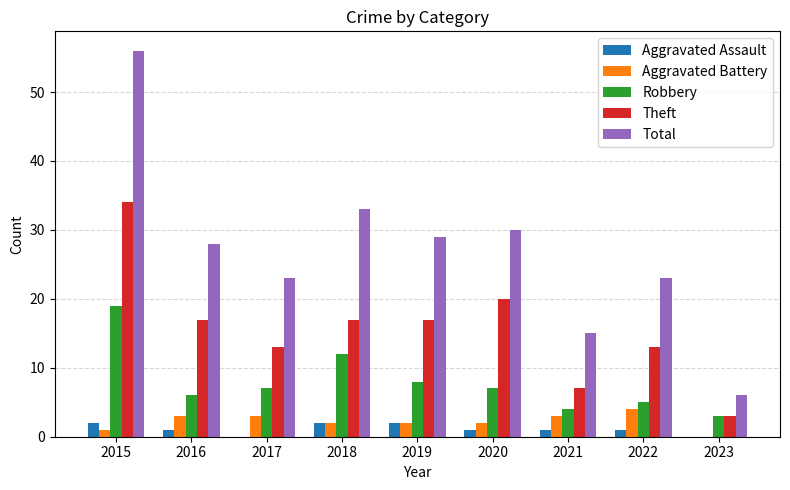

Which series has the widest spread of values?

Total